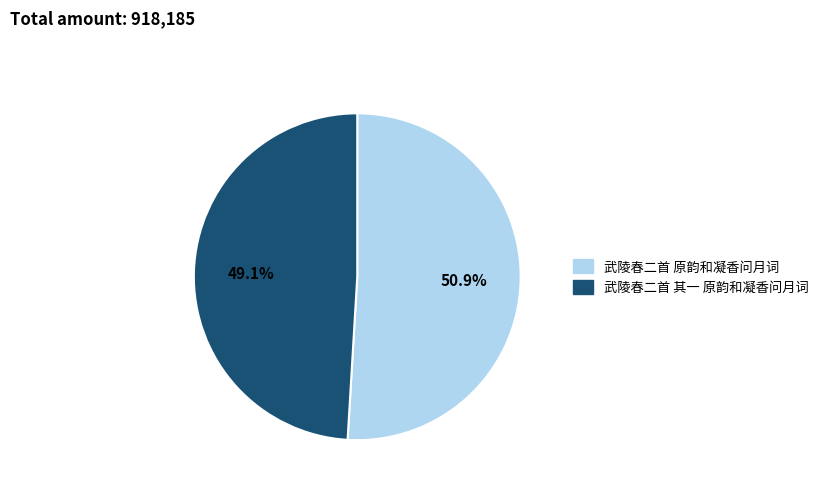

True or false: 武陵春二首 原韵和凝香问月词 accounts for 42% of the total.

False